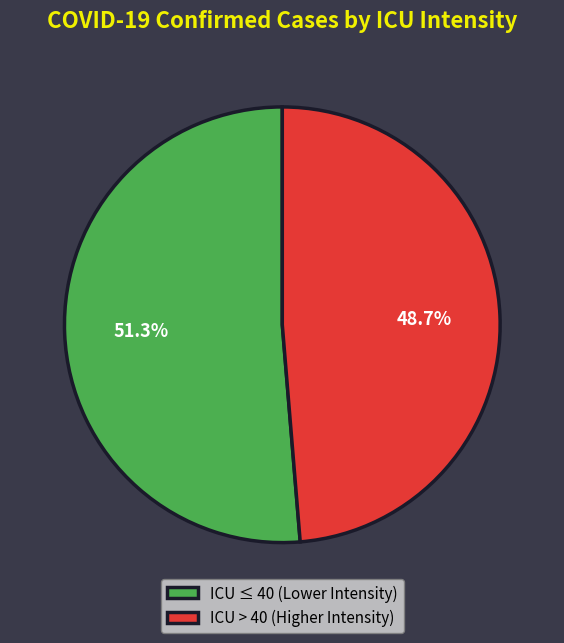

Is there a majority slice in this chart?

Yes